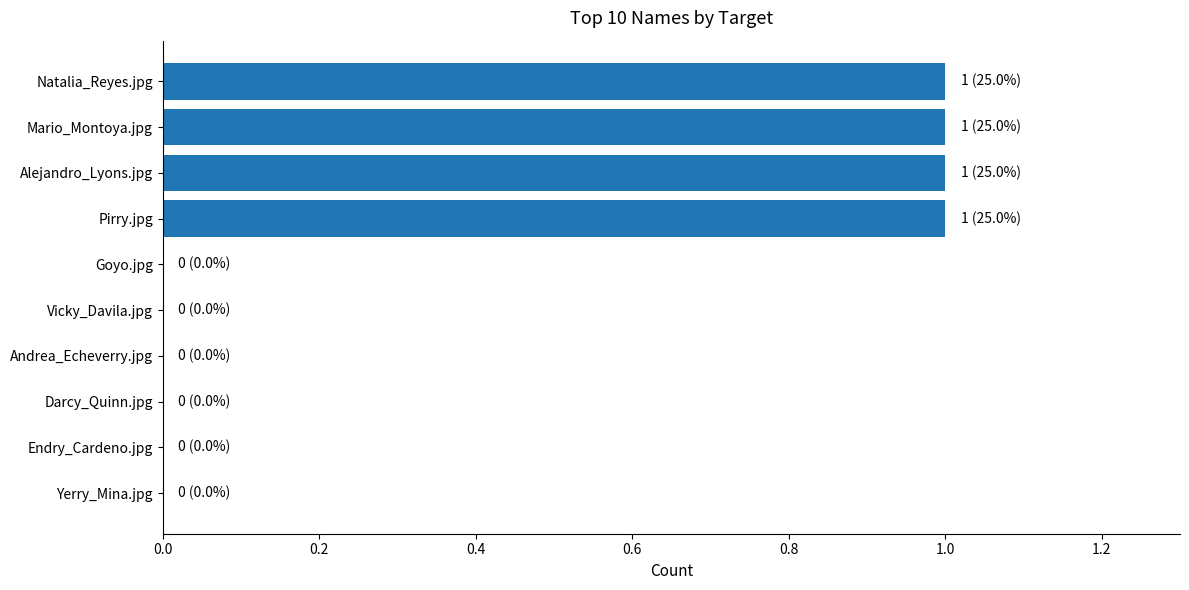

Is it true that the value at Vicky_Davila.jpg is 0?

True